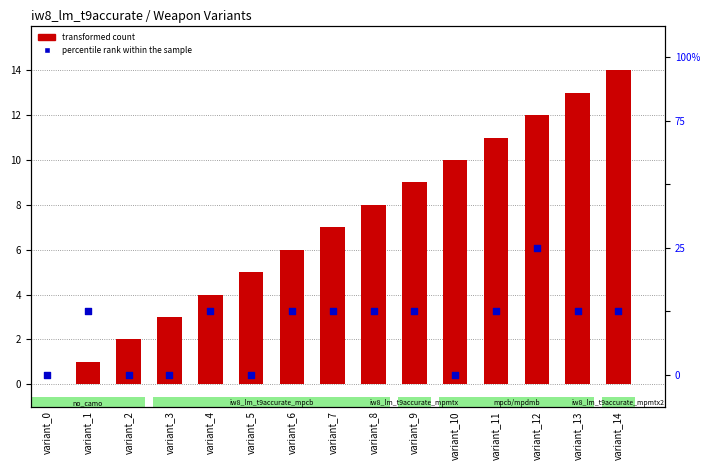

Which series has the largest total across all categories?

transformed count